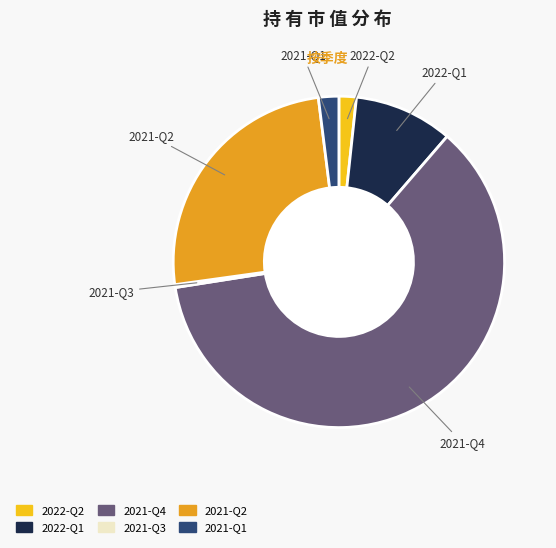

Which category has the smallest portion of the pie?

2021-Q3